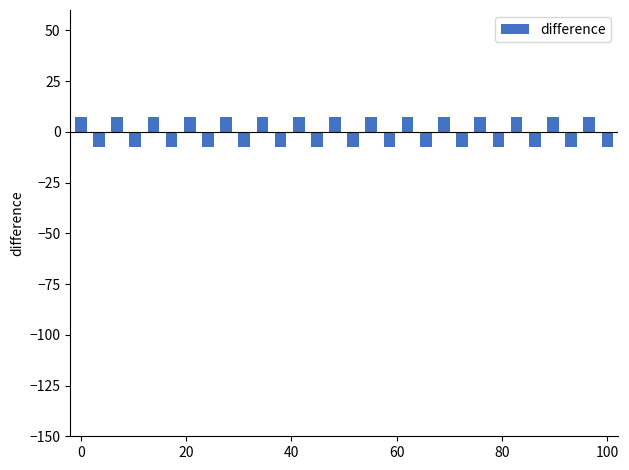

What is the value of the 4th bar from the left?

-7.3